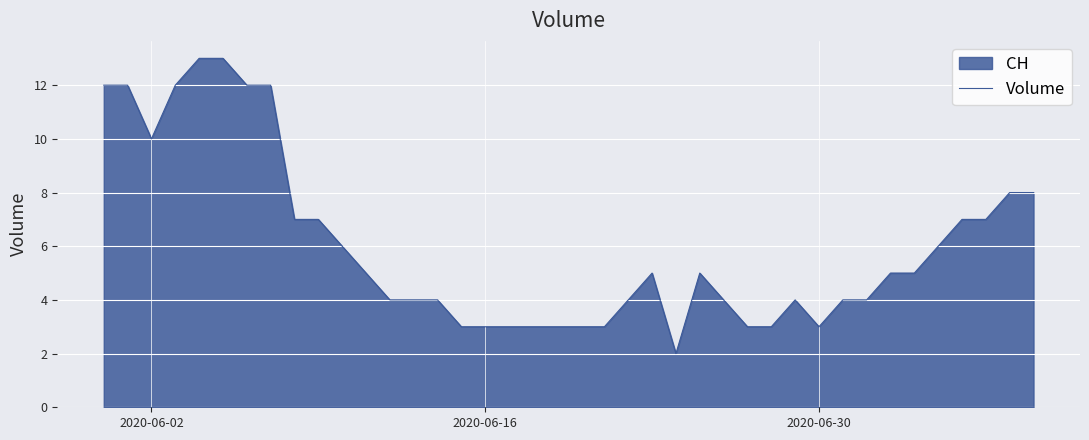

The chart shows a value of 3 at 2020-06-30. True or false?

True